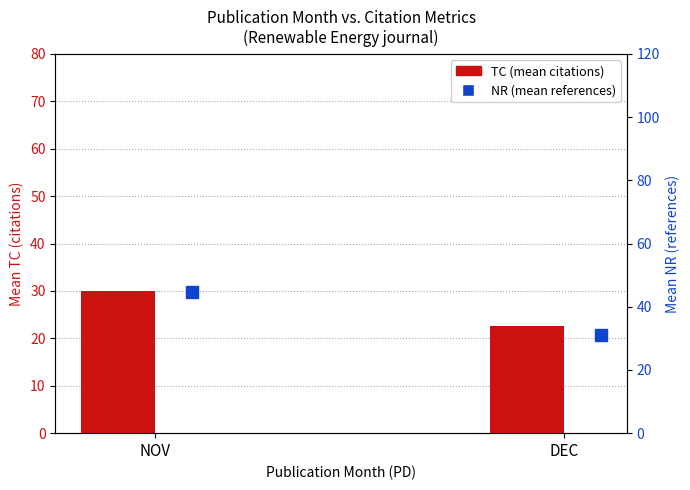

Reading left to right, what are all the values shown in this chart?

TC (mean citations): 29.9	22.6
NR (mean references): 44.6	31.2